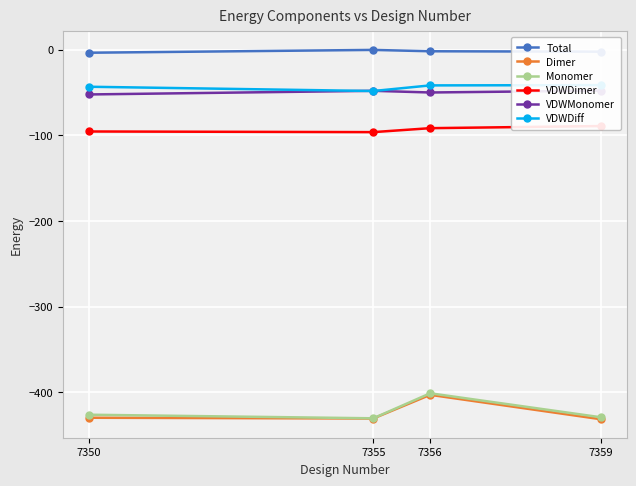

At which label is VDWDiff closest to -44?

7350